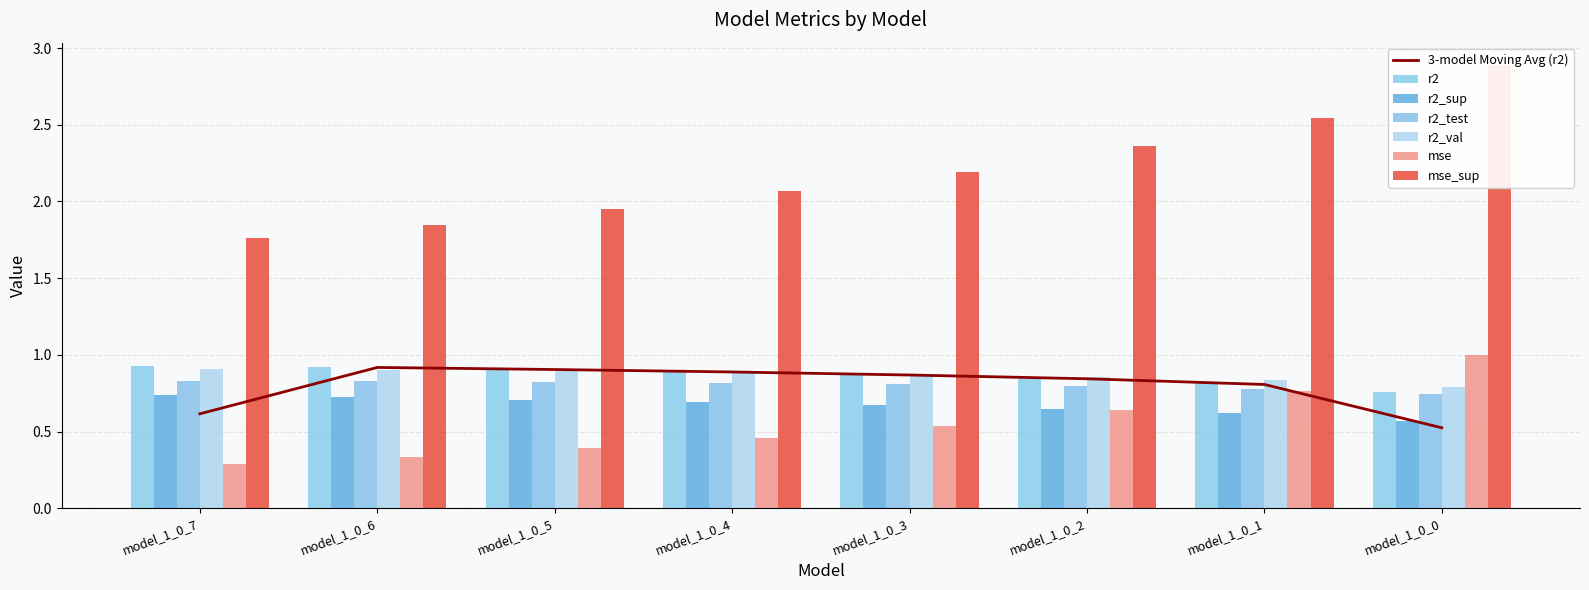

What are all the series names shown in the legend?

r2, r2_sup, r2_test, r2_val, mse, mse_sup